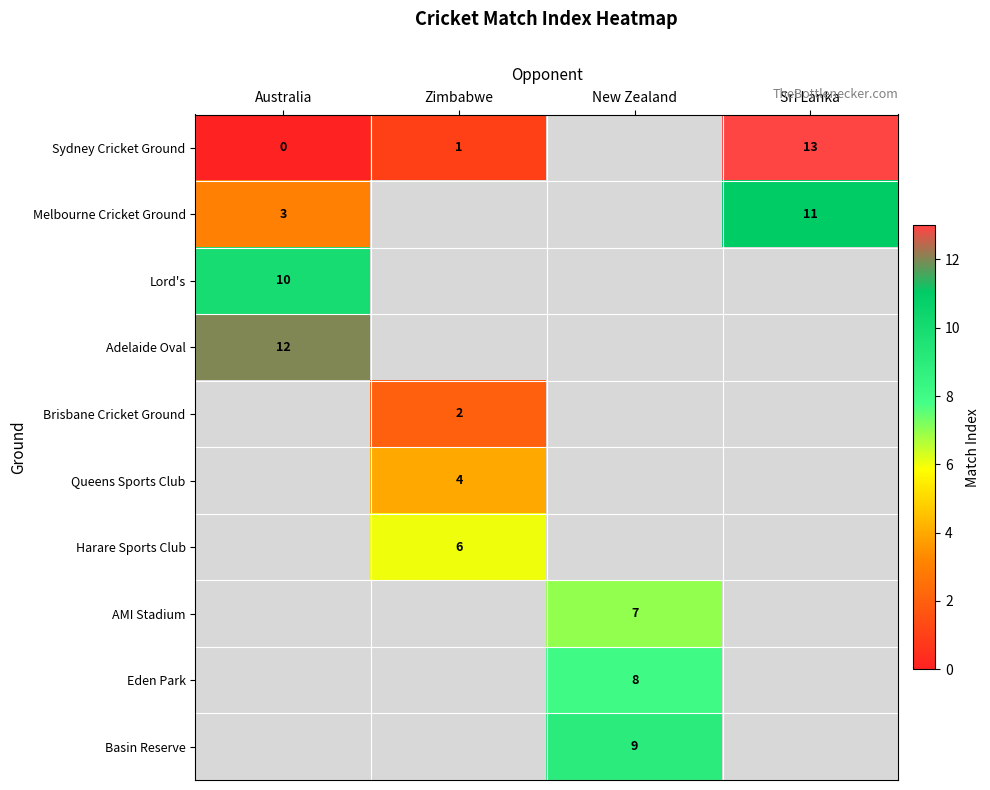

Is it true that Sydney Cricket Ground equals 13 at Sri Lanka?

True